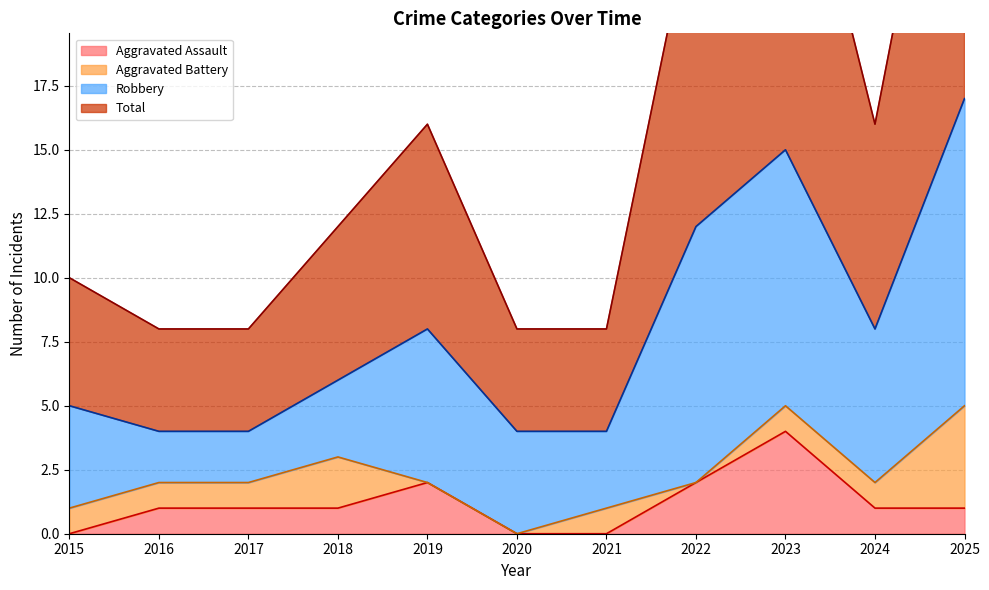

Which has a higher value, 2015 or 2020?

2015